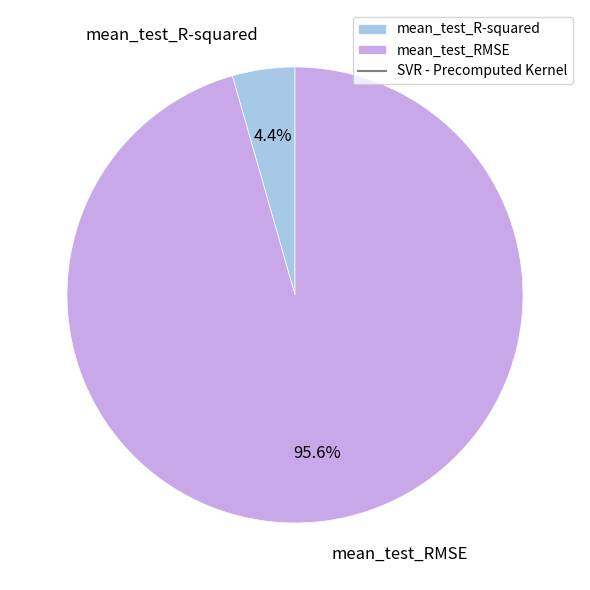

To the nearest percent, what is the difference between the largest and smallest slice percentages?

91%